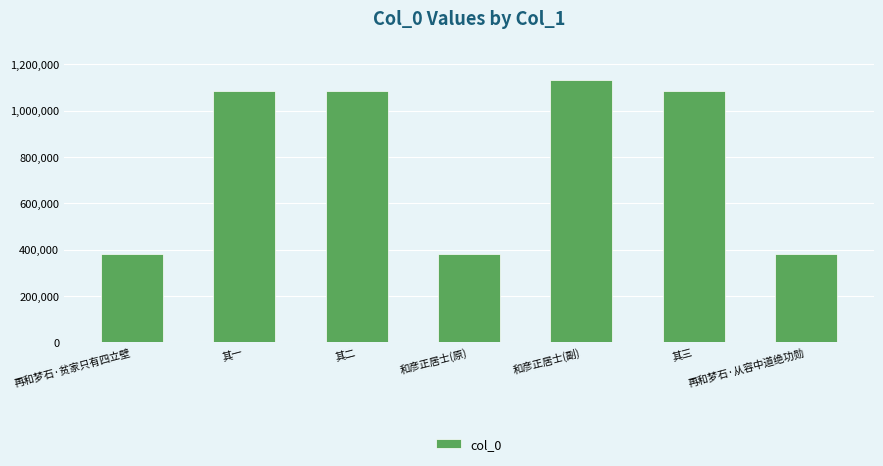

What is the minimum value shown in the chart?

379366